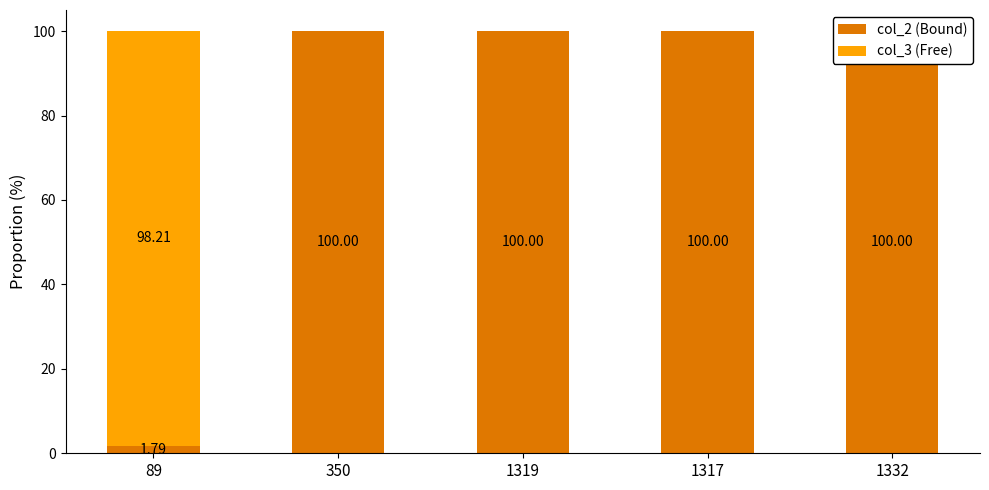

How many bars are there in each group?

2